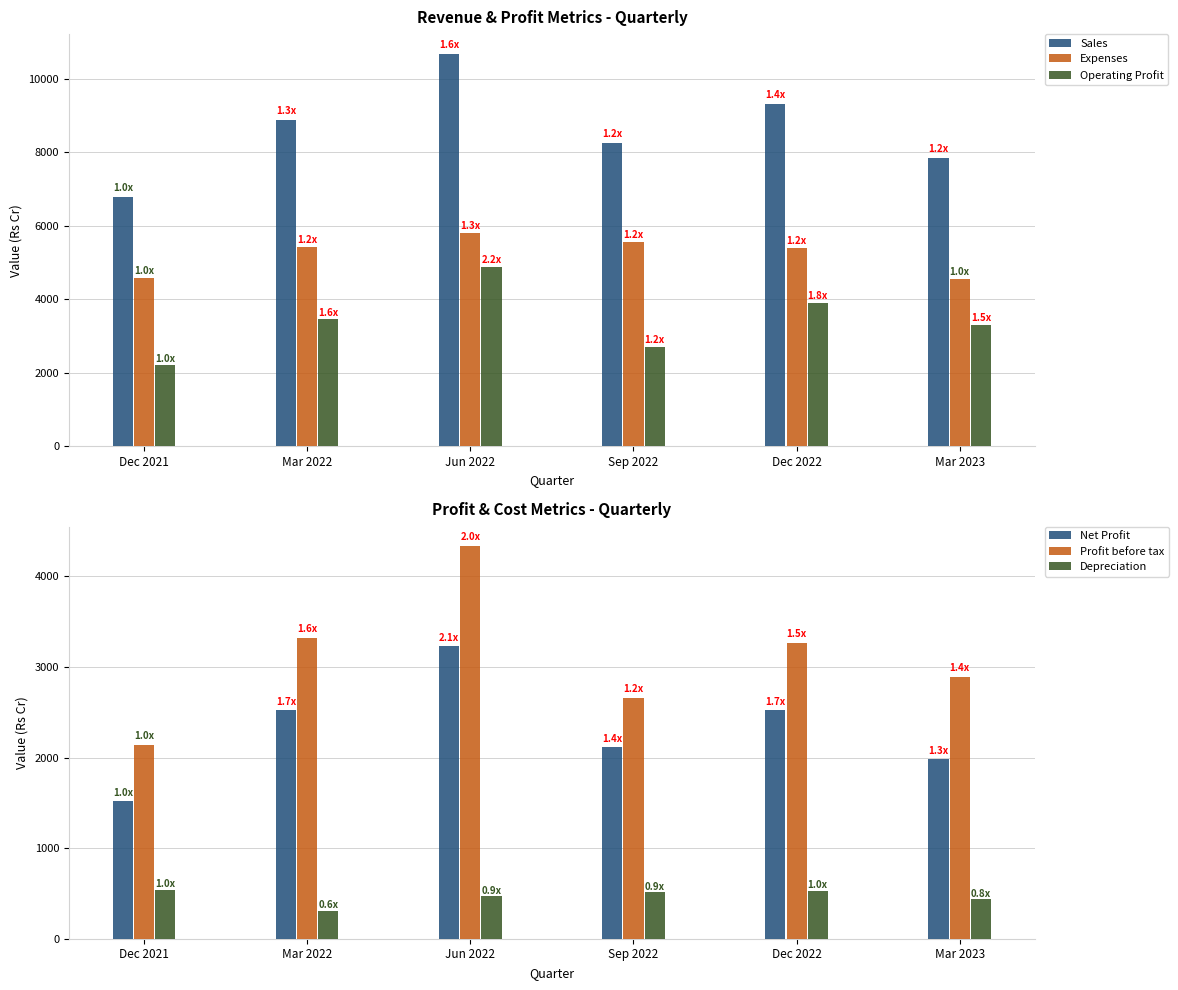

At Sep 2022, list the series in order from smallest to largest.

Depreciation, Net Profit, Profit before tax, Operating Profit, Expenses, Sales